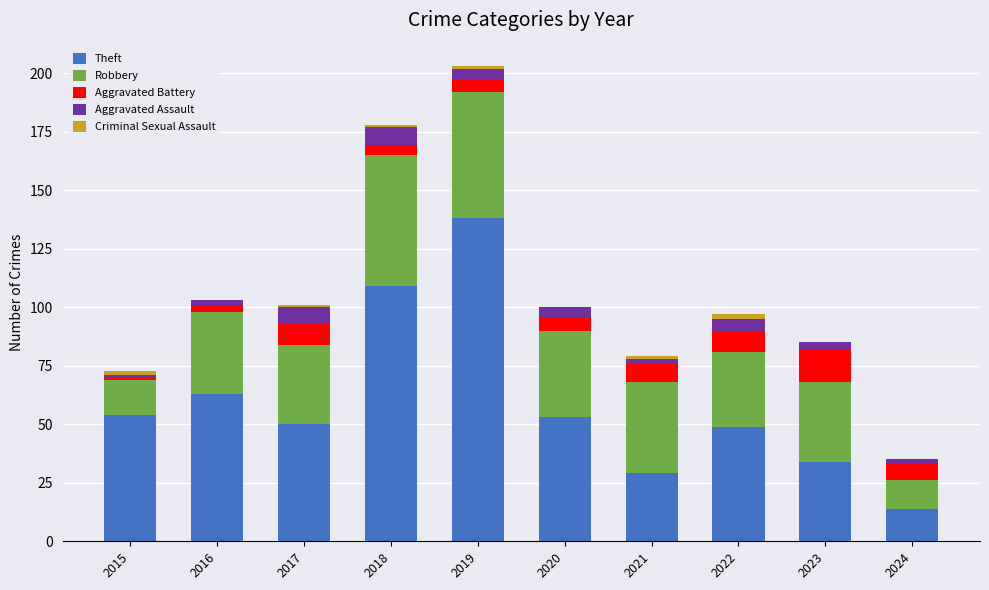

How many distinct data groups are displayed?

5